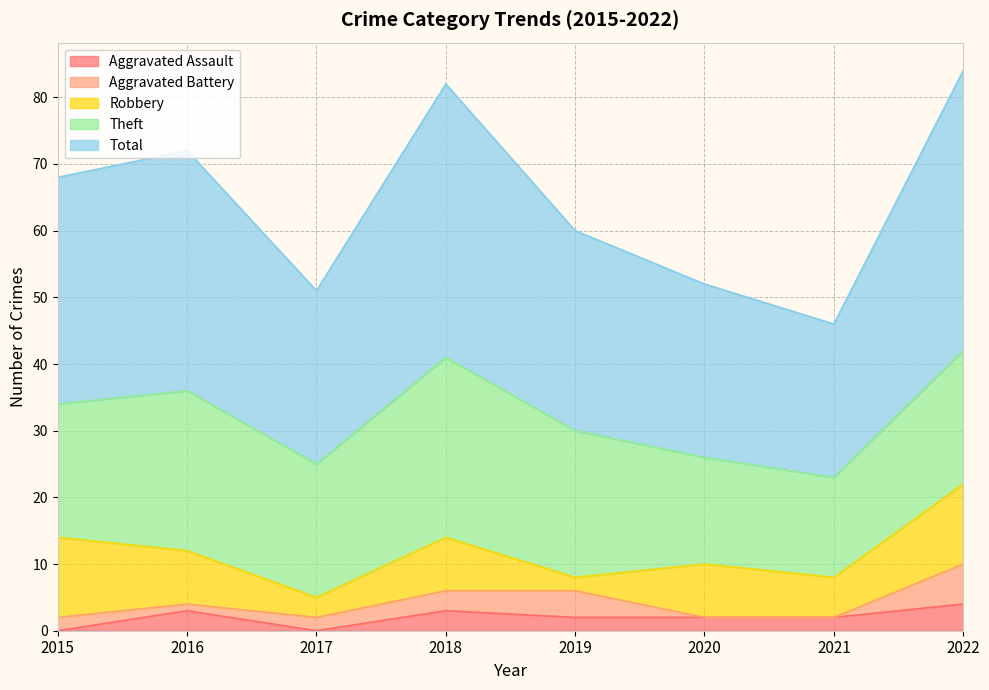

Reading left to right, what are all the values shown in this chart?

Aggravated Assault: 0	3	0	3	2	2	2	4
Aggravated Battery: 2	1	2	3	4	0	0	6
Robbery: 12	8	3	8	2	8	6	12
Theft: 20	24	20	27	22	16	15	20
Total: 34	36	26	41	30	26	23	42